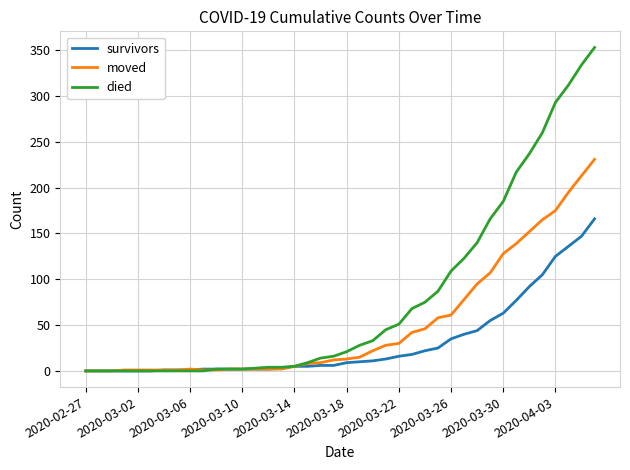

What is the difference between the maximum and minimum values in the died series?

353